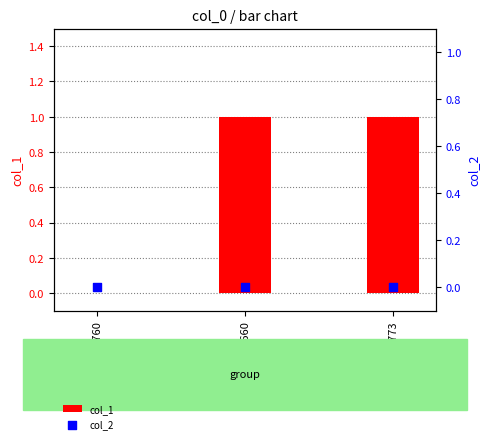

What are all the series names shown in the legend?

col_1, col_2